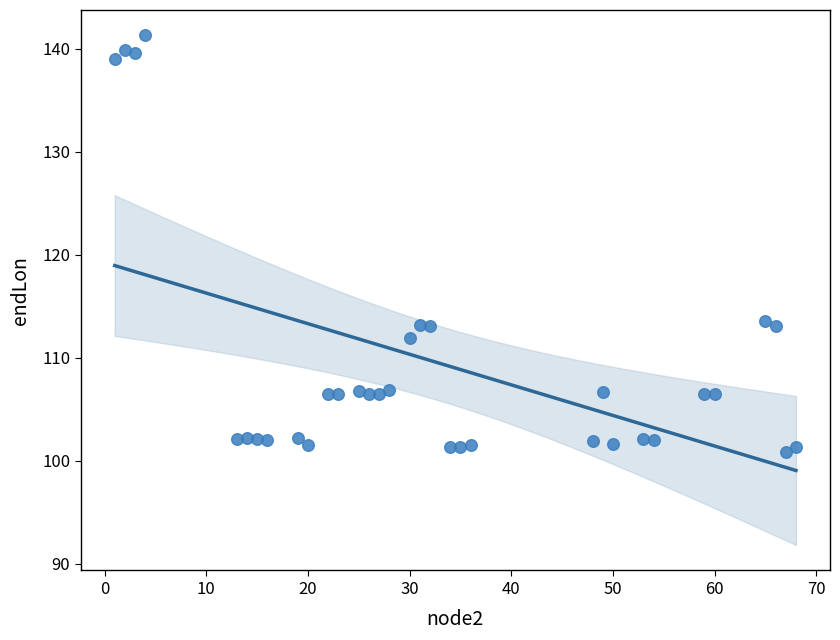

What is the range of Y values (max minus min)?

40.4